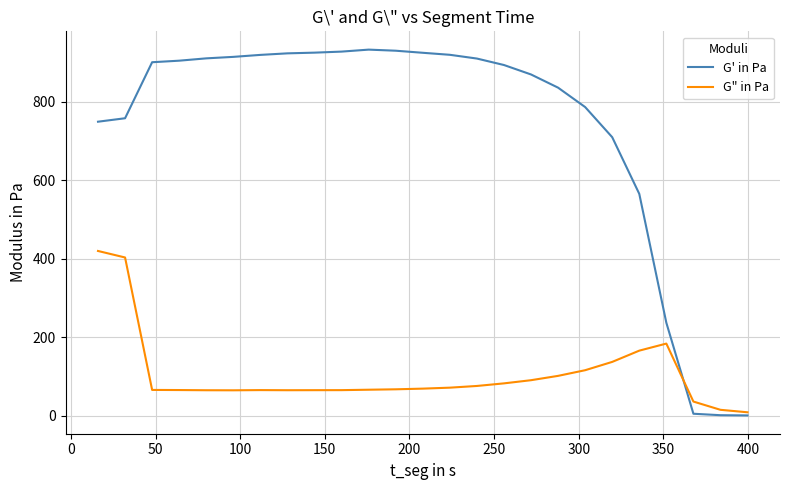

Which series has the largest total across all categories?

G' in Pa